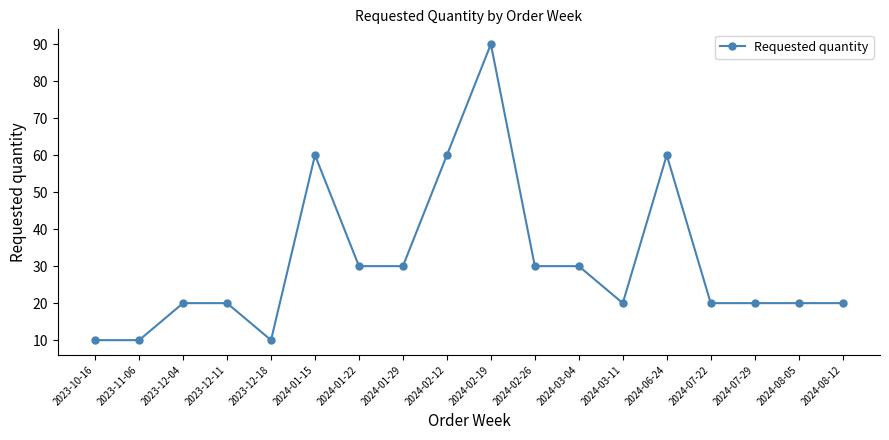

Count the values in the range 20 to 30.

11